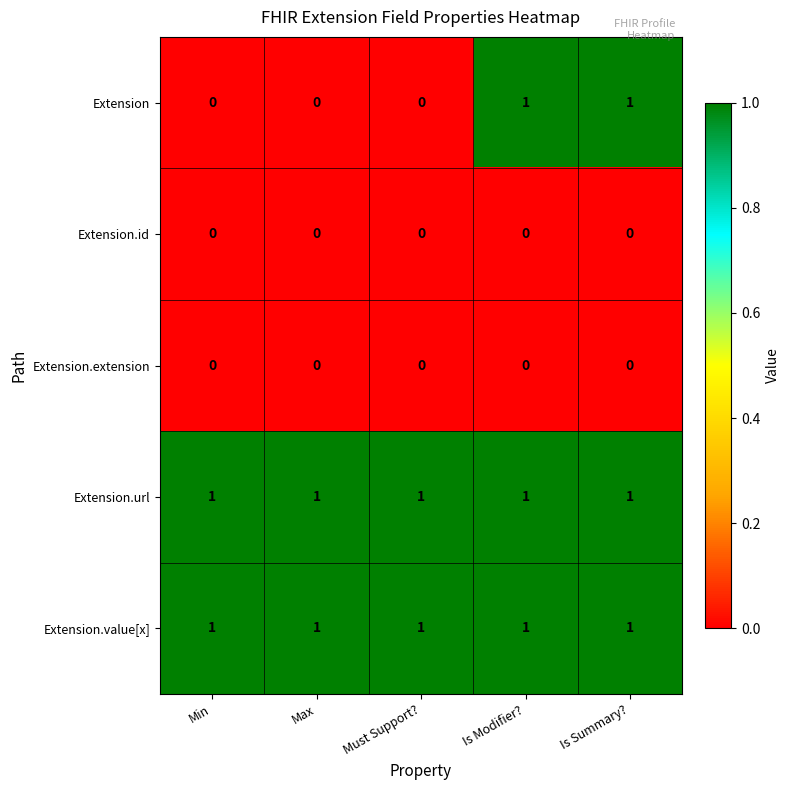

The Extension.extension series shows 0 at Min. True or false?

True